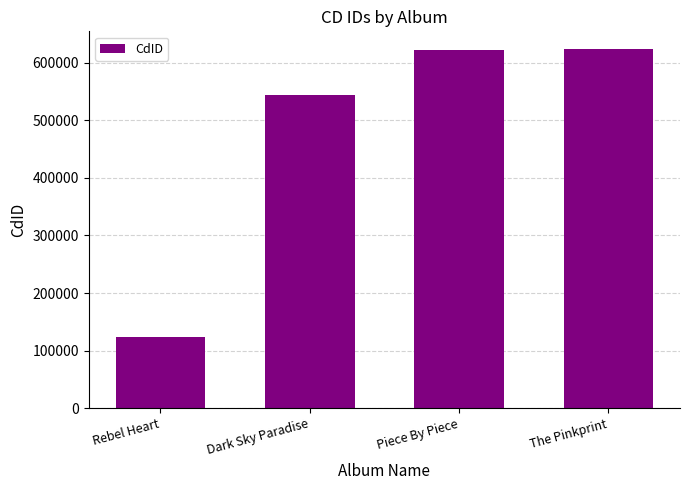

What position from the right is Piece By Piece?

2